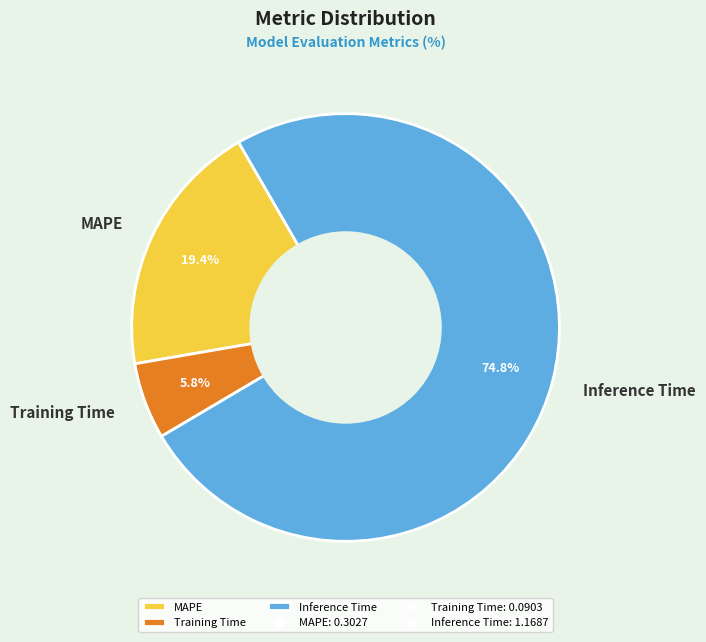

To the nearest percent, what is the combined percentage of MAPE and Training Time?

25%